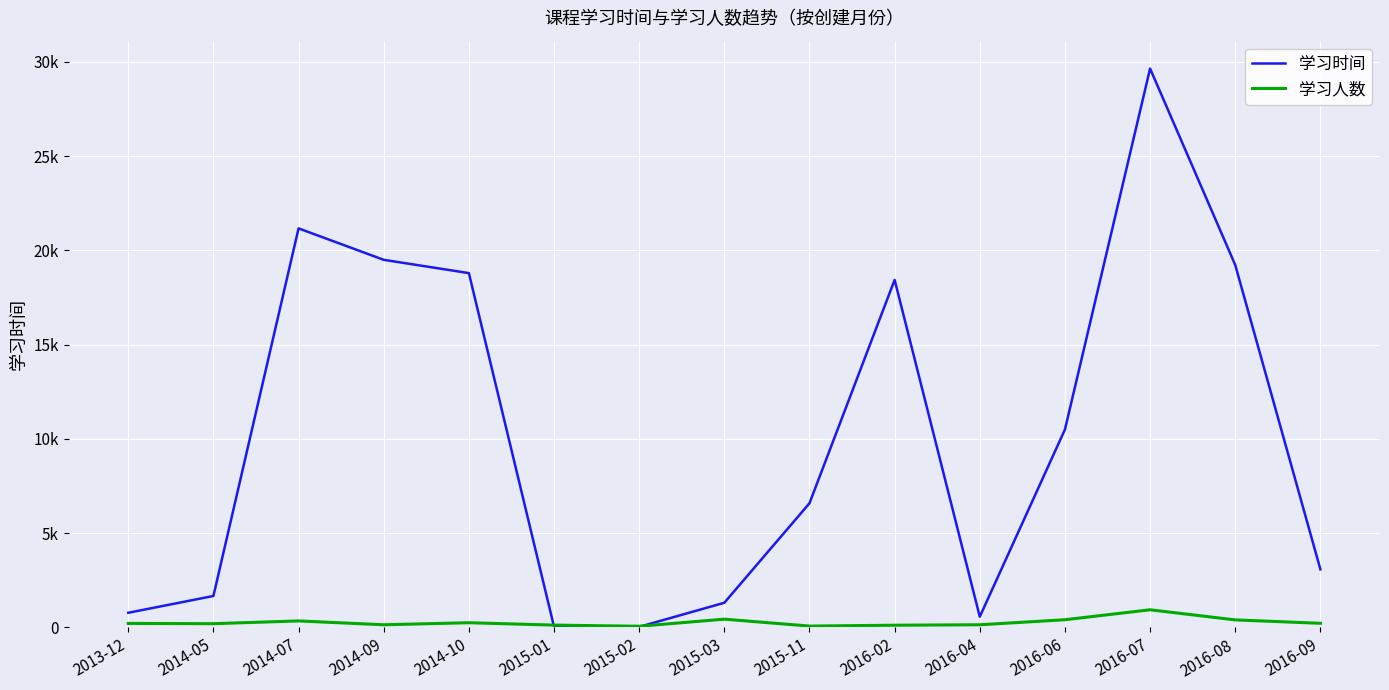

Does the chart have visible grid lines?

Yes